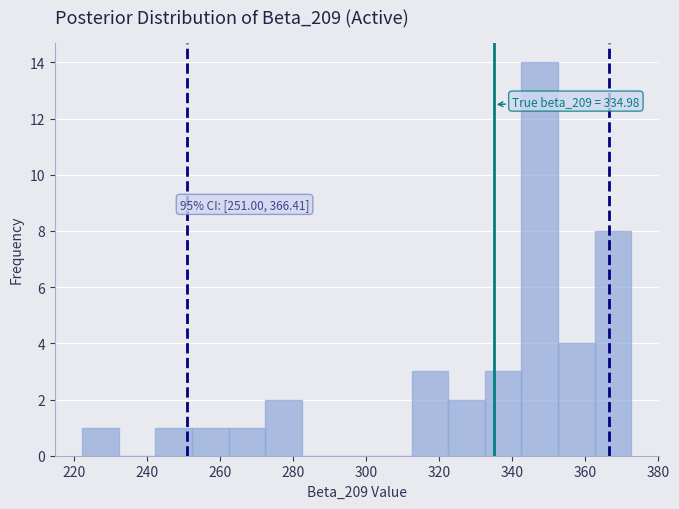

Over which range of the x-axis is the bar tallest?

342 to 352